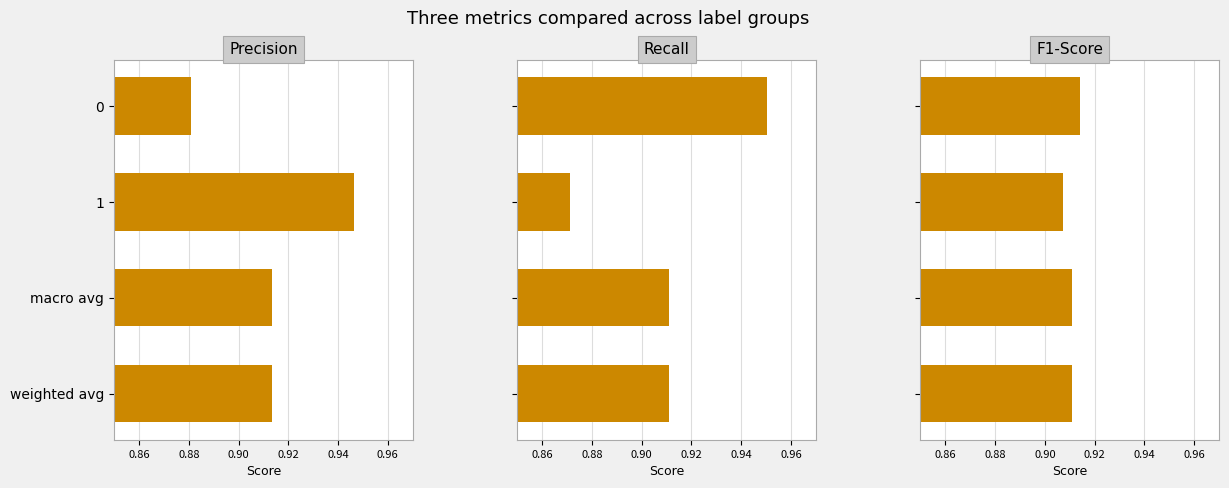

What is the average value of the Precision series?

0.9